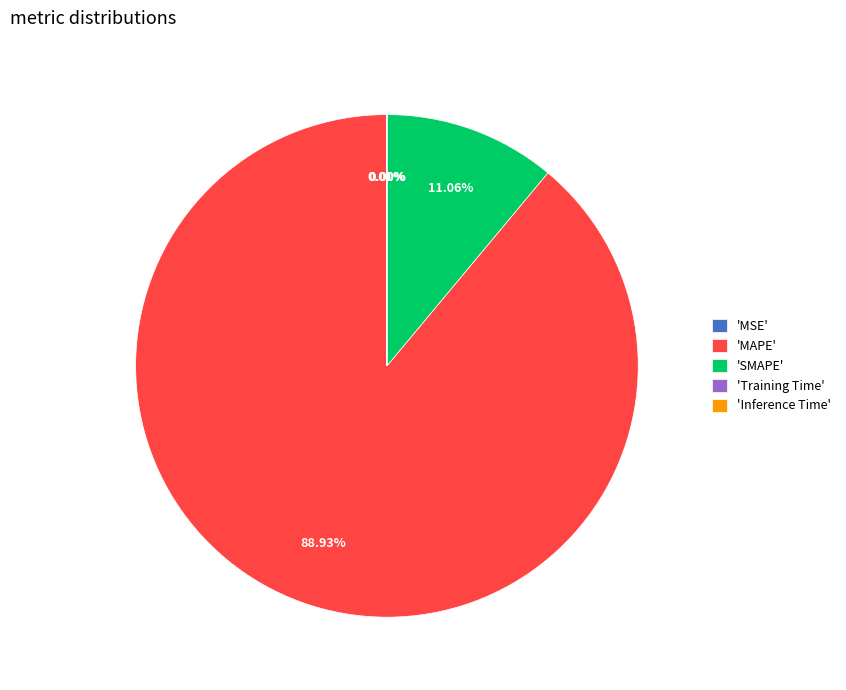

What is the largest slice in the pie chart?

'MAPE'